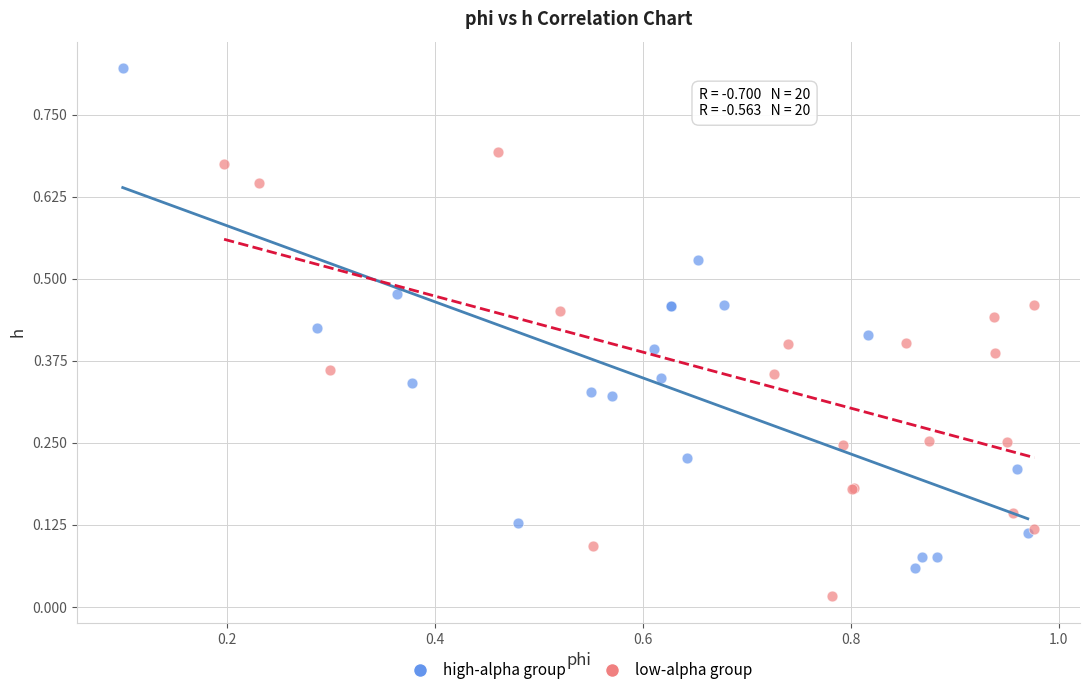

Which series has the largest Y range (max minus min)?

high-alpha group